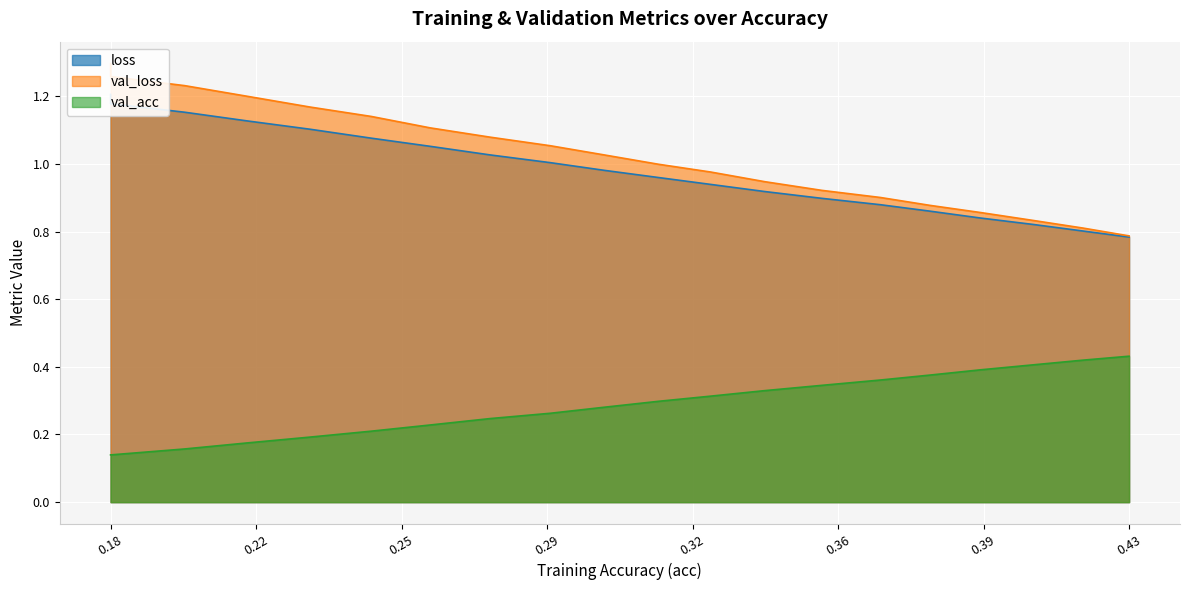

What is the difference between the highest and lowest values at 0.18?

1.2